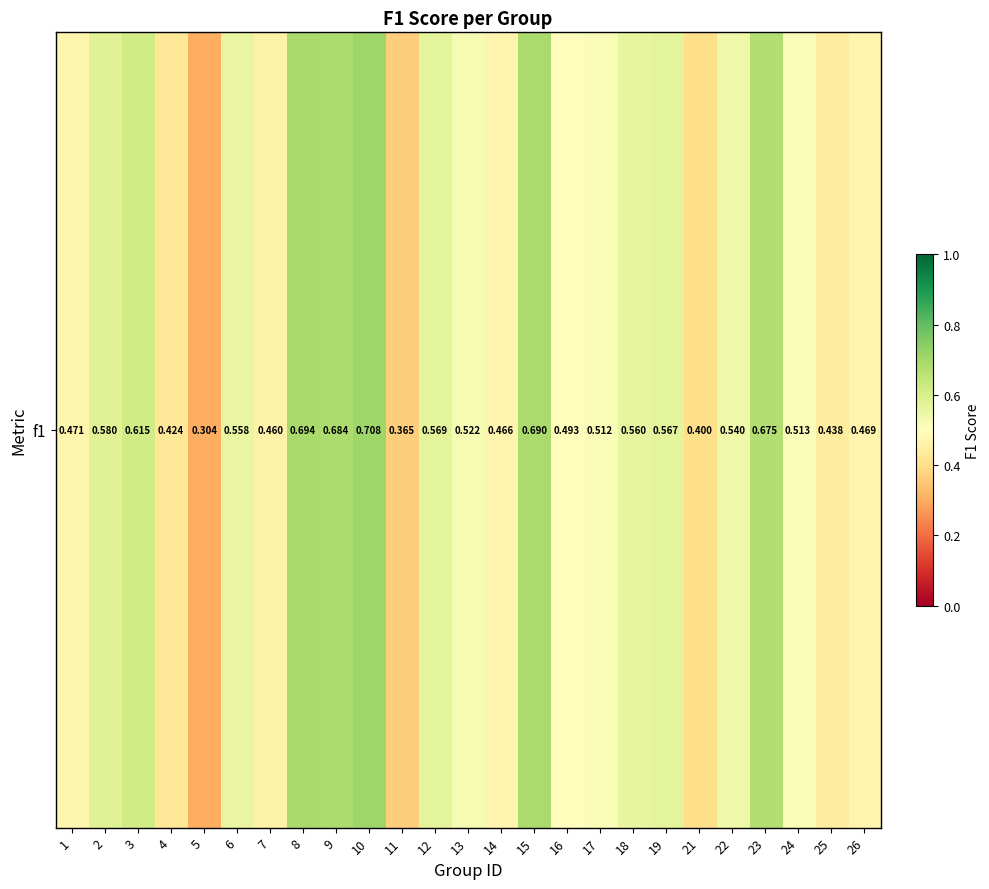

Rank the categories by value from lowest to highest.

5, 11, 21, 4, 25, 7, 14, 26, 1, 16, 17, 24, 13, 22, 6, 18, 19, 12, 2, 3, 23, 9, 15, 8, 10